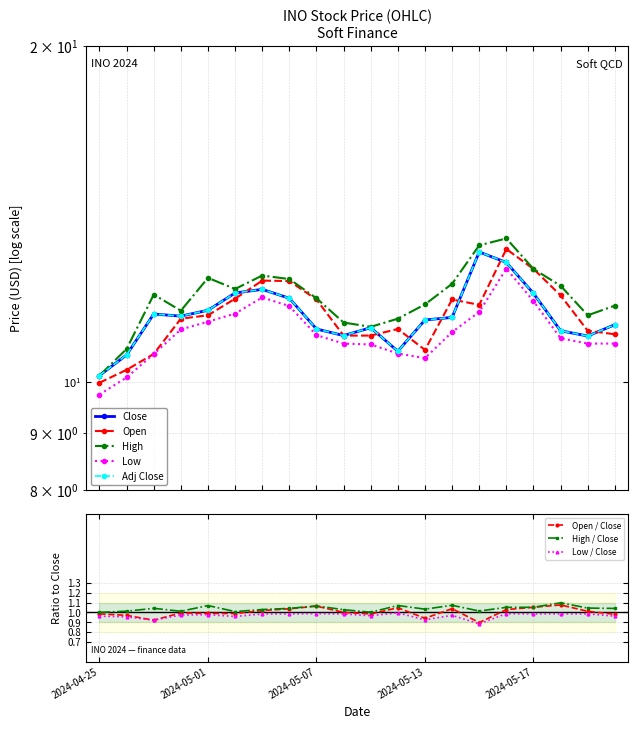

Reading left to right, list all the values displayed in this chart.

Close: 10.1	10.6	11.5	11.4	11.6	12.0	12.1	11.9	11.2	11.0	11.2	10.7	11.4	11.4	13.1	12.8	12.0	11.1	11.0	11.2
Open: 10.0	10.2	10.6	11.4	11.5	11.9	12.3	12.3	11.8	11.0	11.0	11.2	10.7	11.8	11.7	13.2	12.6	11.9	11.1	11.0
High: 10.1	10.7	12.0	11.6	12.4	12.1	12.4	12.4	11.9	11.3	11.2	11.4	11.7	12.2	13.2	13.4	12.6	12.2	11.5	11.7
Low: 9.7	10.1	10.6	11.1	11.3	11.5	11.9	11.7	11.0	10.8	10.8	10.6	10.5	11.1	11.6	12.6	11.8	10.9	10.8	10.8
Adj Close: 10.1	10.6	11.5	11.4	11.6	12.0	12.1	11.9	11.2	11.0	11.2	10.7	11.4	11.4	13.1	12.8	12.0	11.1	11.0	11.2